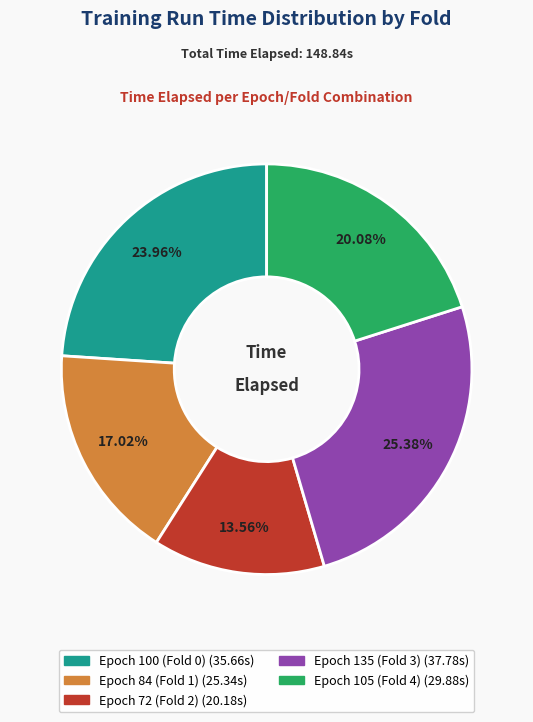

Rank the categories by value from lowest to highest.

Epoch 72 (Fold 2), Epoch 84 (Fold 1), Epoch 105 (Fold 4), Epoch 100 (Fold 0), Epoch 135 (Fold 3)